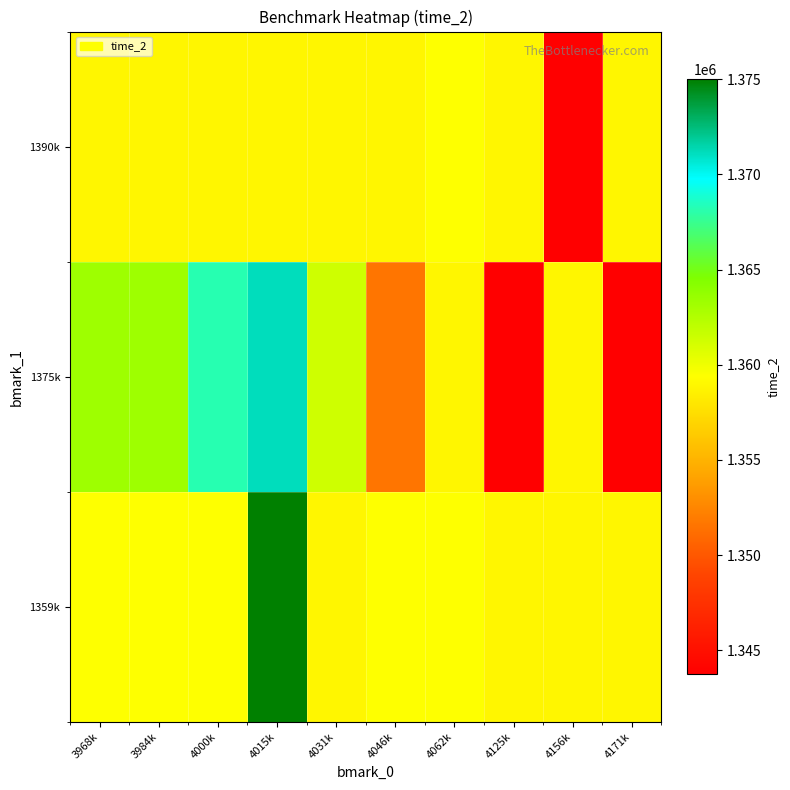

What is the spread (max minus min) of values at 4000k?

9338.4